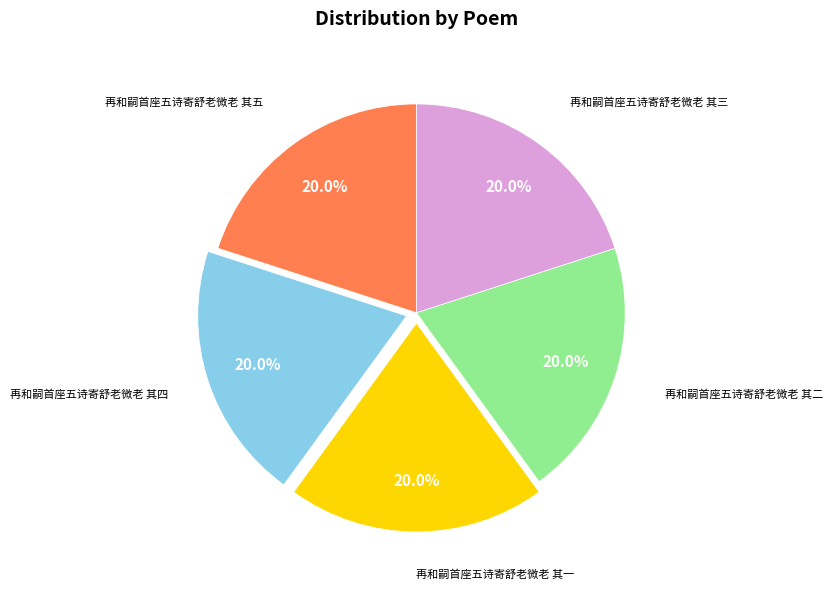

Does any single category account for the majority?

No